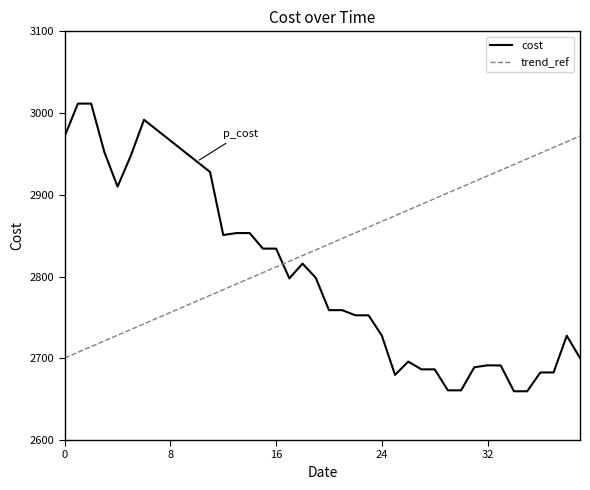

True or false: cost has a value of 2691.4 at 32.

True